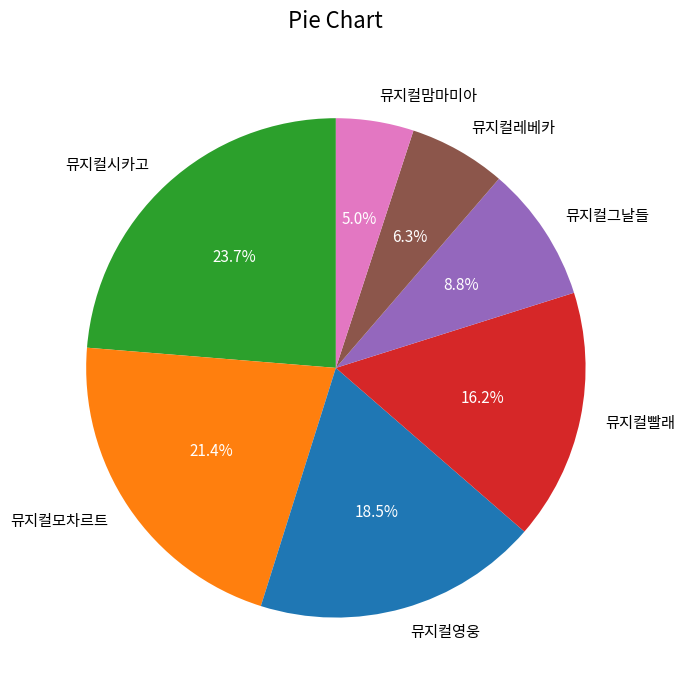

Which slice is the largest?

뮤지컬시카고